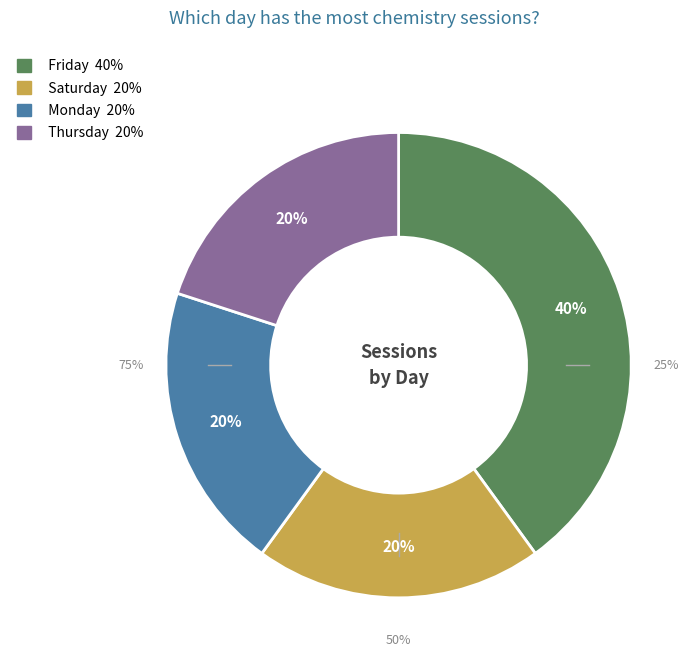

What is the smallest slice in the pie chart?

Saturday